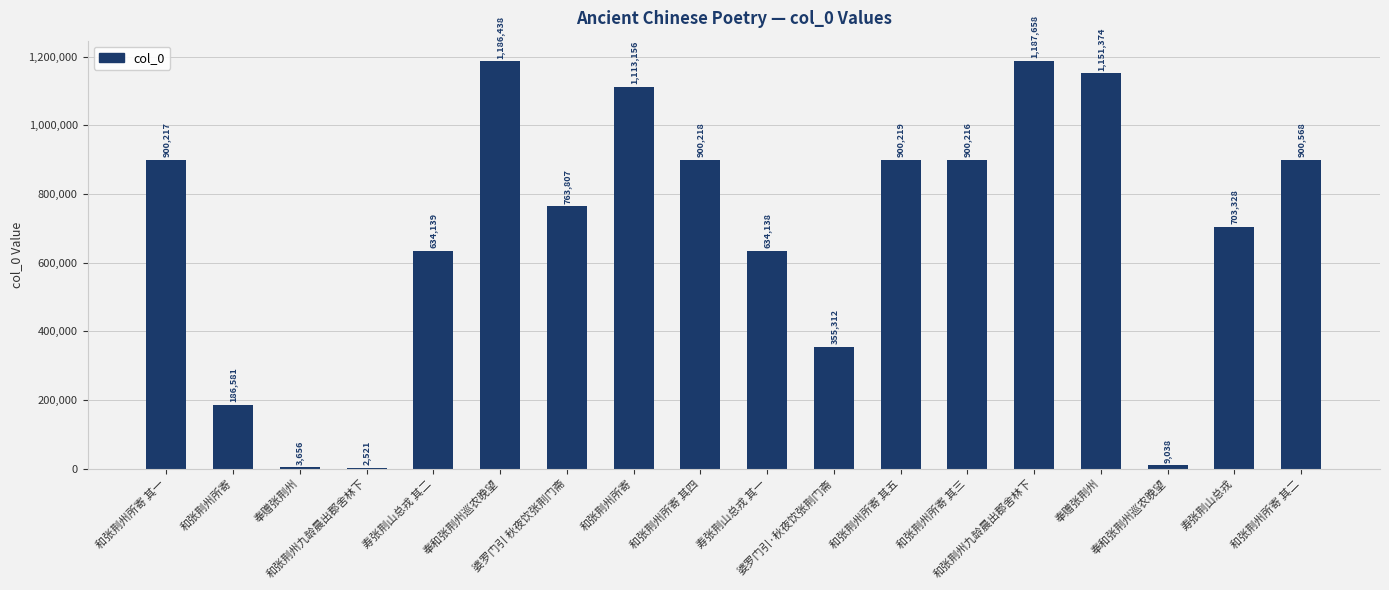

What is the sum of all values?

12432584